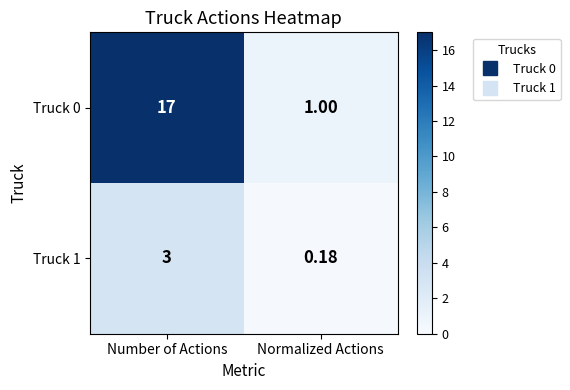

How many distinct data groups are displayed?

2